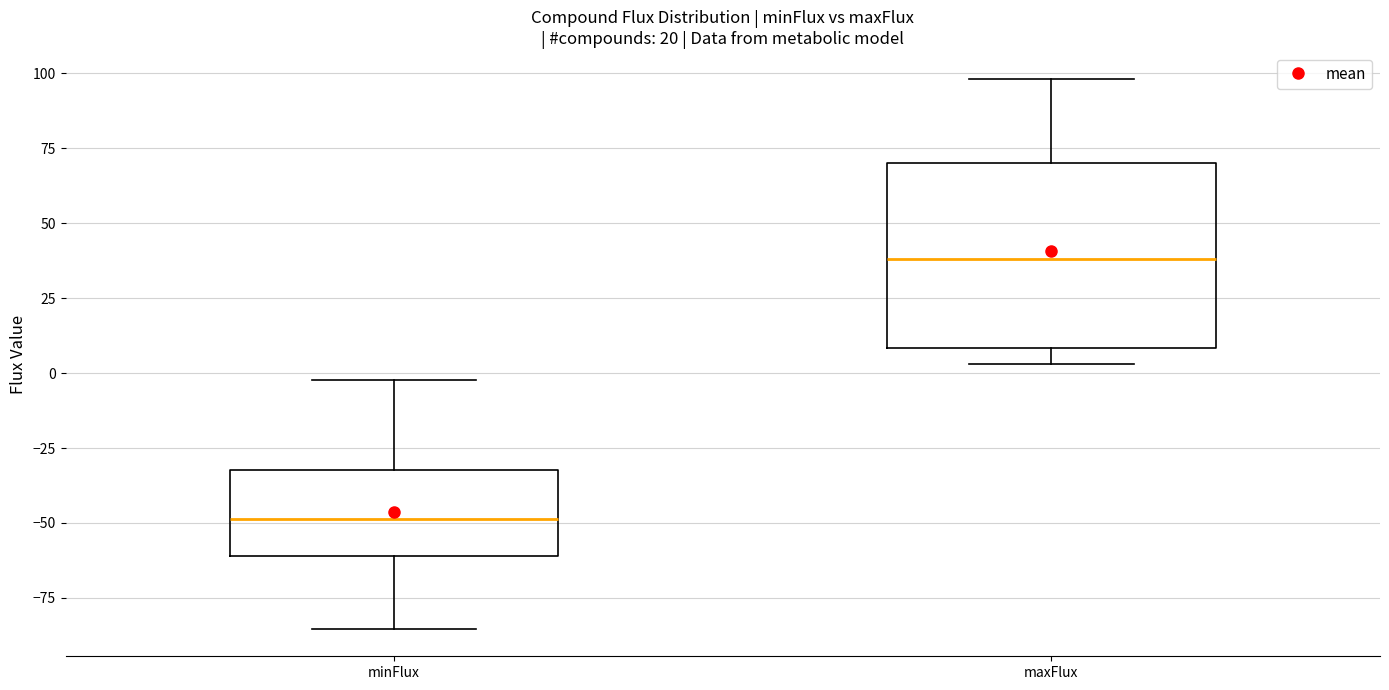

Where is the lower edge of the box for minFlux on the y-axis? The values are not printed on the chart, so give them approximately, as read against the axis.

-60